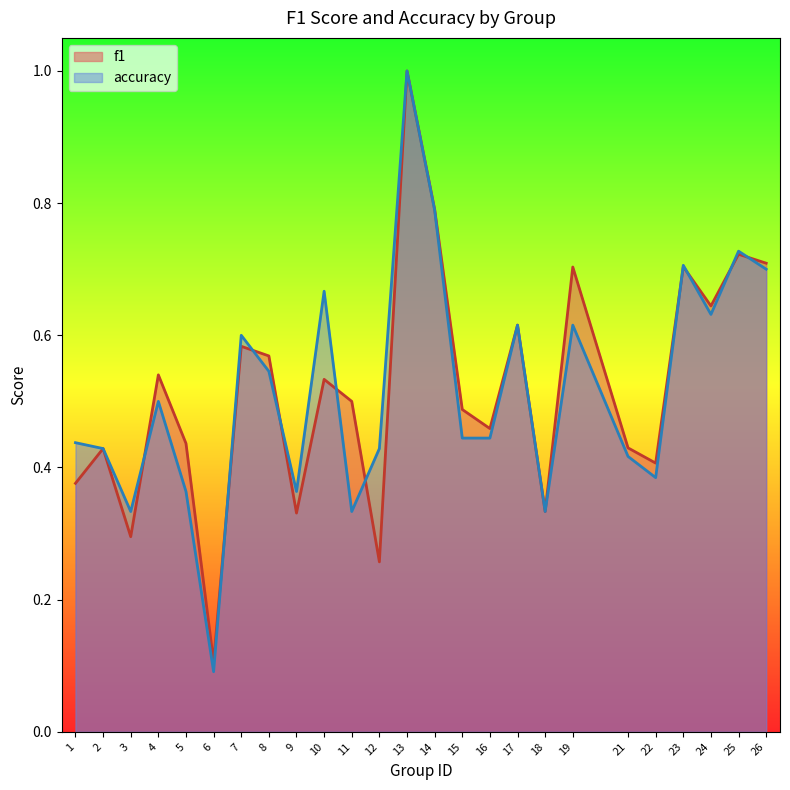

Count the number of data series in this chart.

2